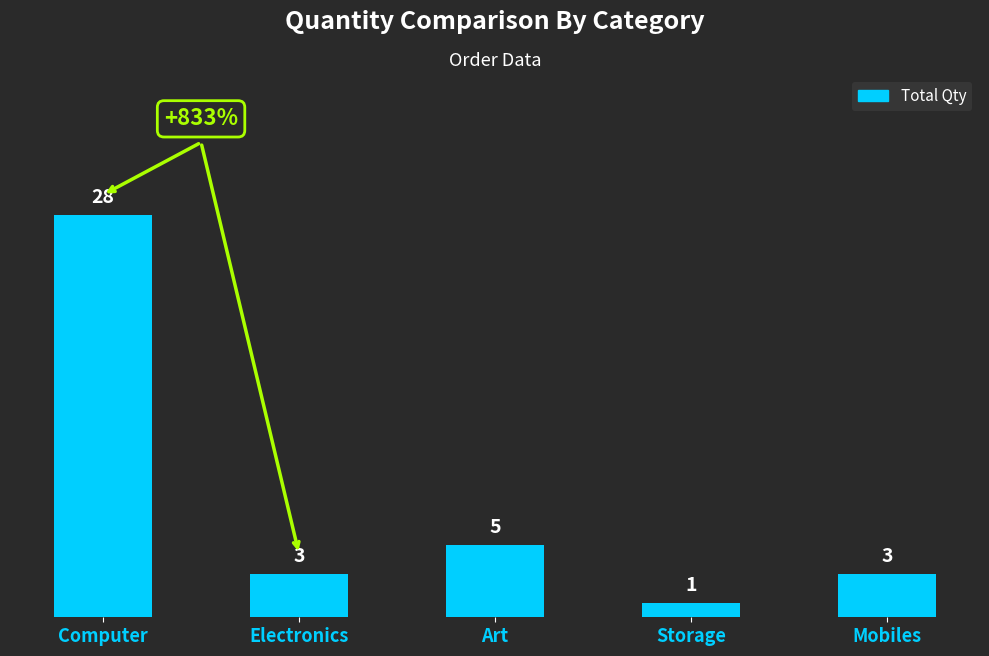

What is the difference between the second highest and minimum values?

4